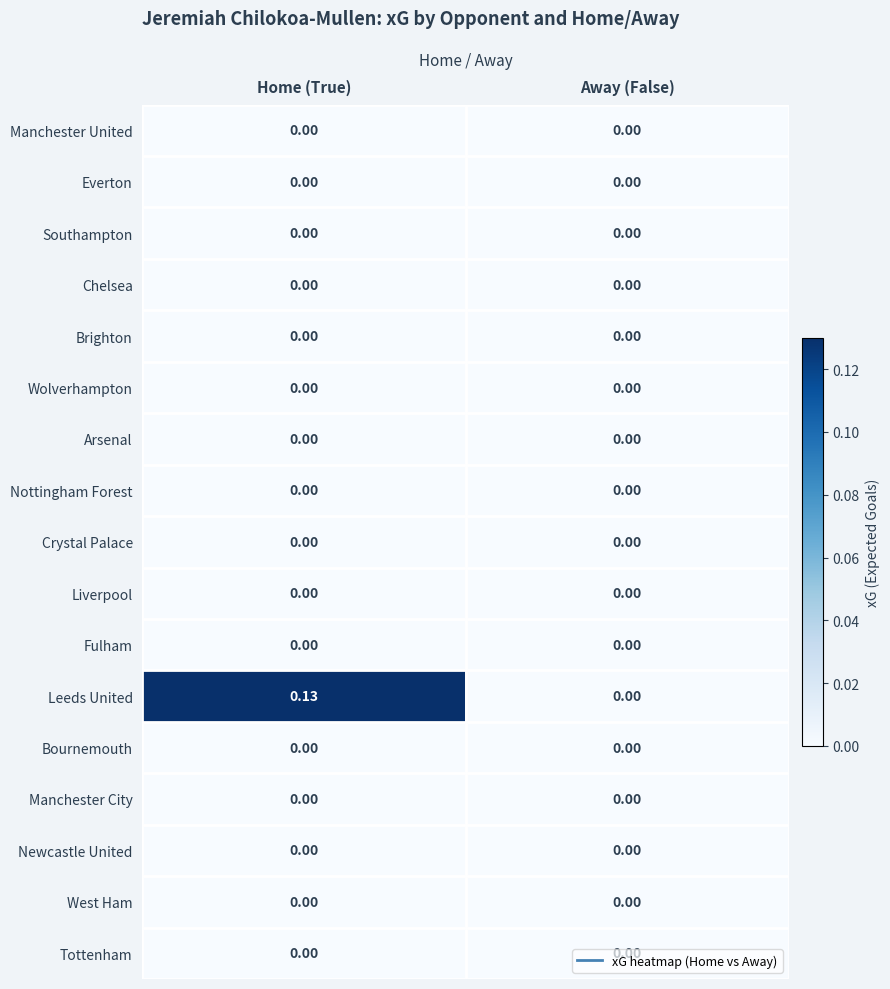

At which category does the chart reach its peak across all series?

Home (True)